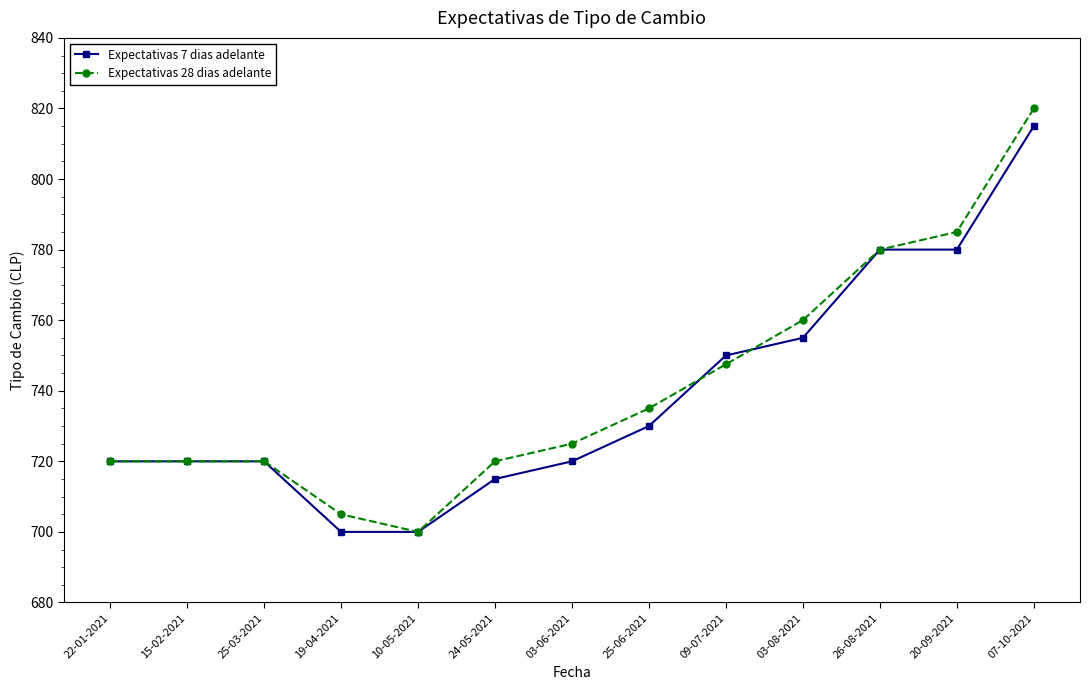

Reading left to right, transcribe all the data shown in this chart.

Expectativas 7 dias adelante: 22-01-2021=720.0	15-02-2021=720.0	25-03-2021=720.0	19-04-2021=700.0	10-05-2021=700.0	24-05-2021=715.0	03-06-2021=720.0	25-06-2021=730.0	09-07-2021=750.0	03-08-2021=755.0	26-08-2021=780.0	20-09-2021=780.0	07-10-2021=815.0
Expectativas 28 dias adelante: 22-01-2021=720.0	15-02-2021=720.0	25-03-2021=720.0	19-04-2021=705.0	10-05-2021=700.0	24-05-2021=720.0	03-06-2021=725.0	25-06-2021=735.0	09-07-2021=747.5	03-08-2021=760.0	26-08-2021=780.0	20-09-2021=785.0	07-10-2021=820.0